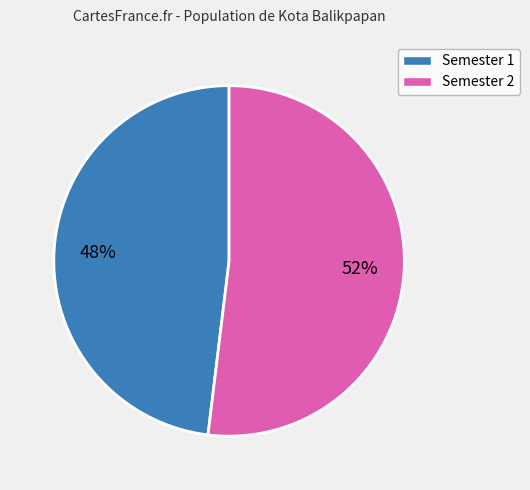

To the nearest percent, what is the difference between the largest and smallest slice percentages?

4%